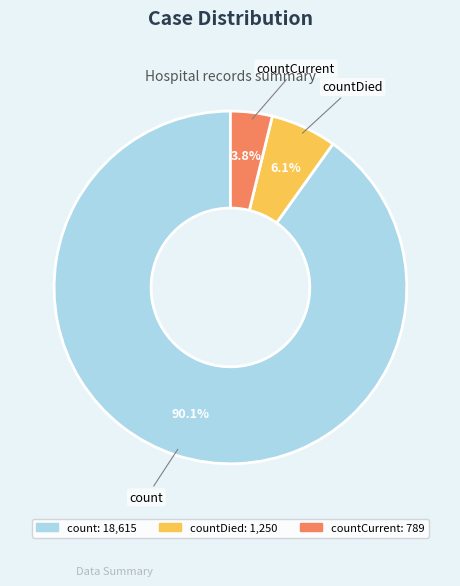

Is there a majority slice in this chart?

Yes